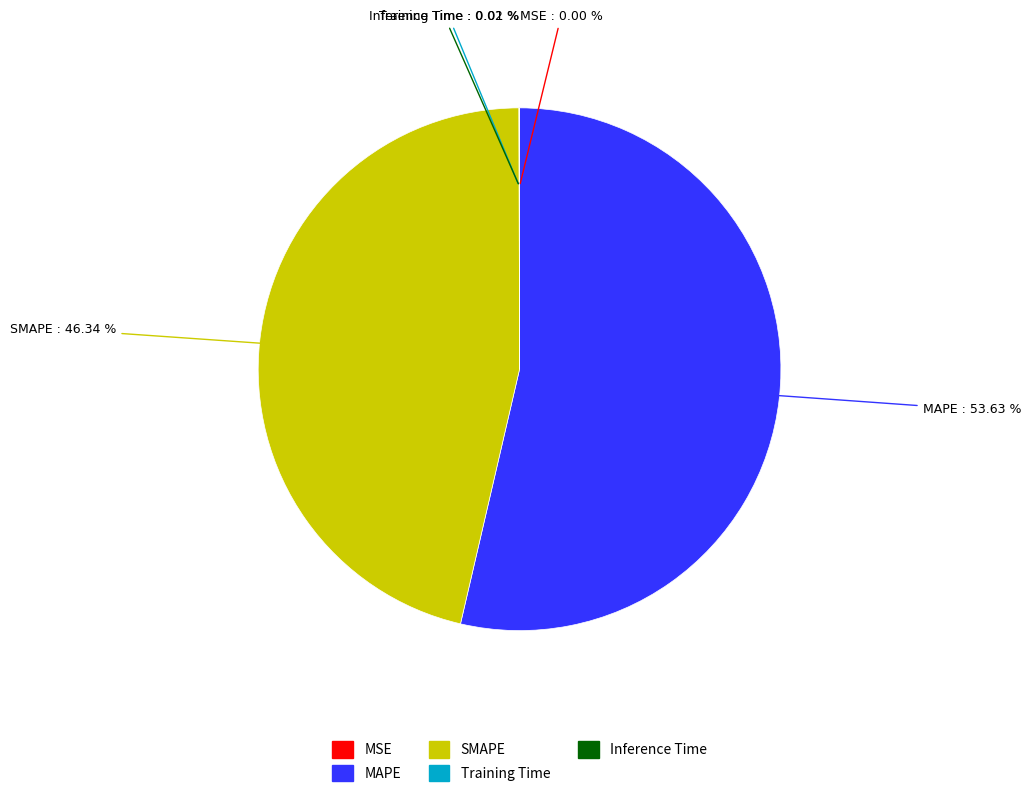

Is it true that MAPE is 54% of the pie?

True